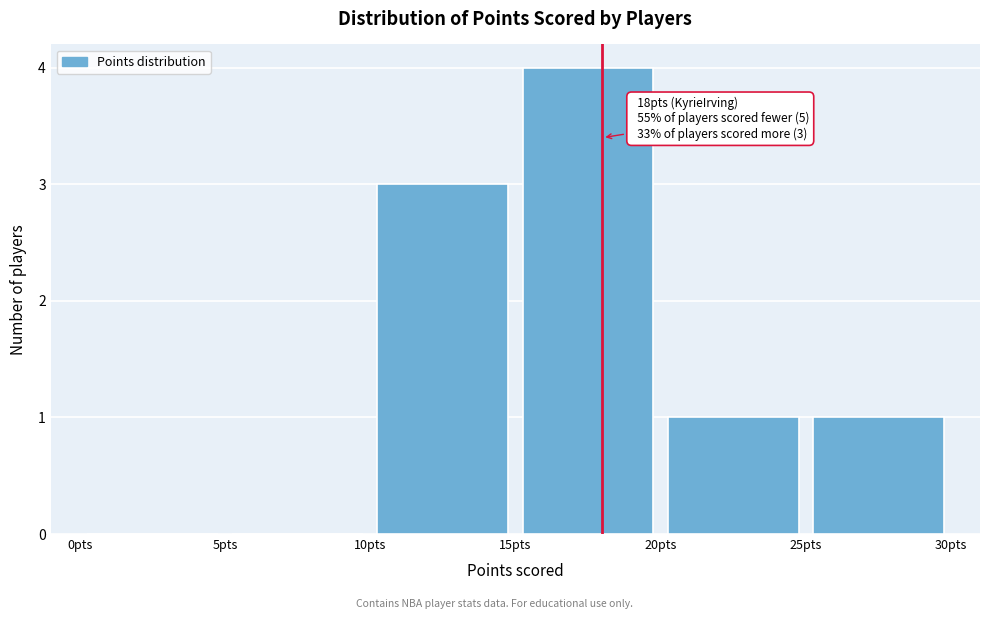

Over which range of the x-axis is the bar tallest?

15 to 20